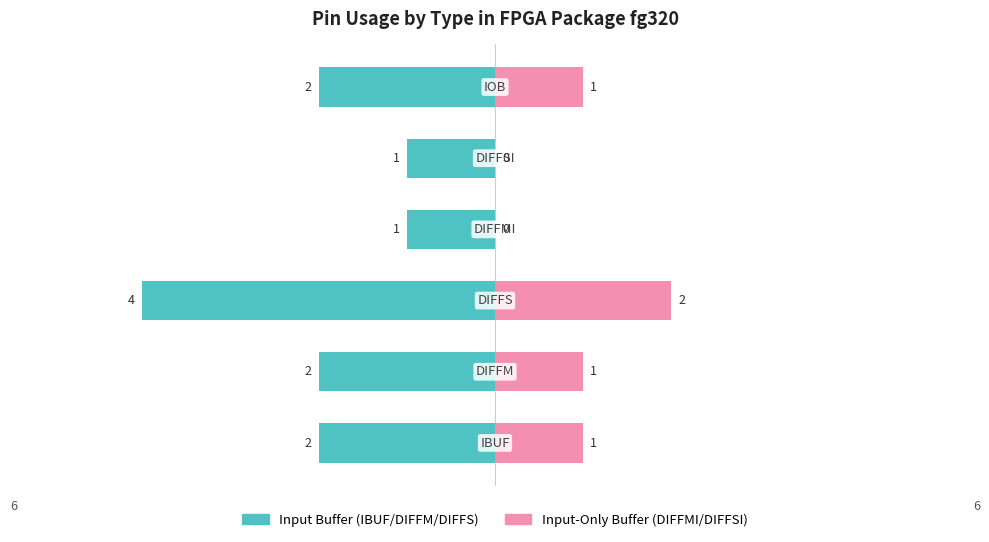

Reading right to left, transcribe all the data shown in this chart.

Input Buffer: -2	-1	-1	-4	-2	-2
Input-Only Buffer: 1	0	0	2	1	1